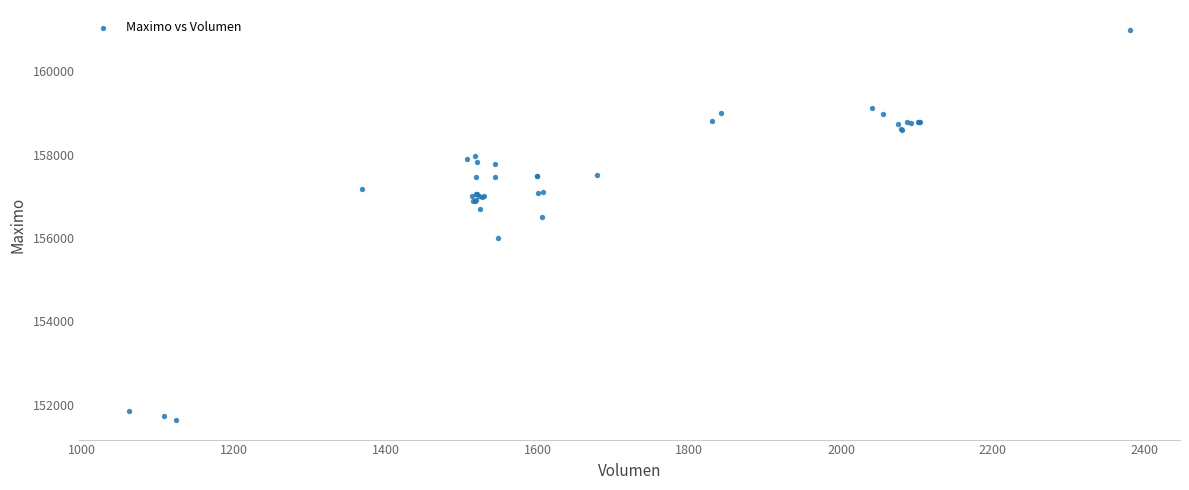

What Y value in the scatter plot is closest to 156316?

156500